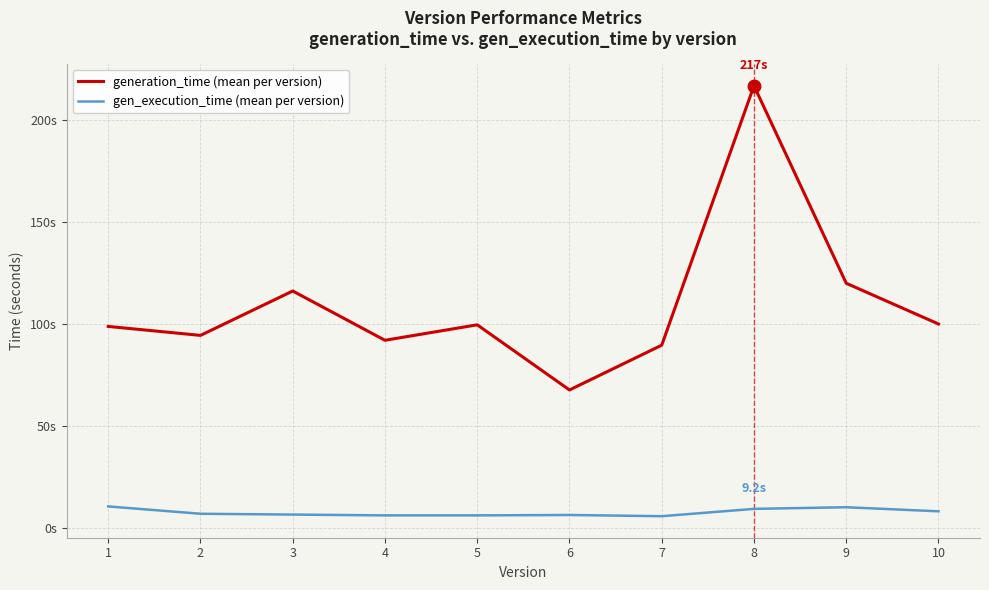

The value of generation_time (mean per version) at 3 is 161.4. True or false?

False